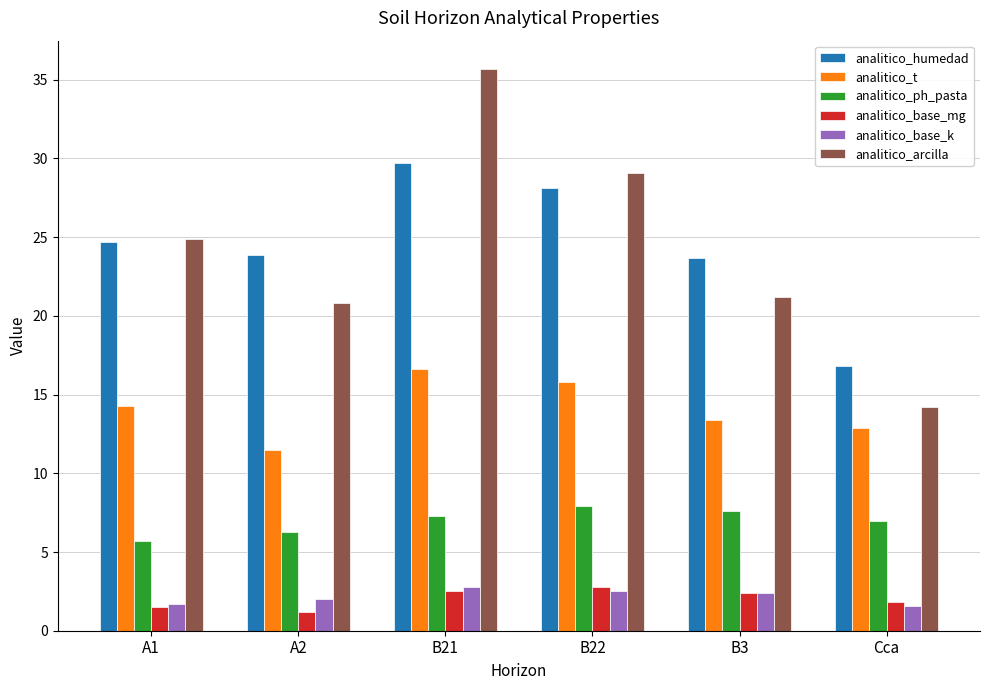

How many analitico_base_mg values are between 1 and 2?

3